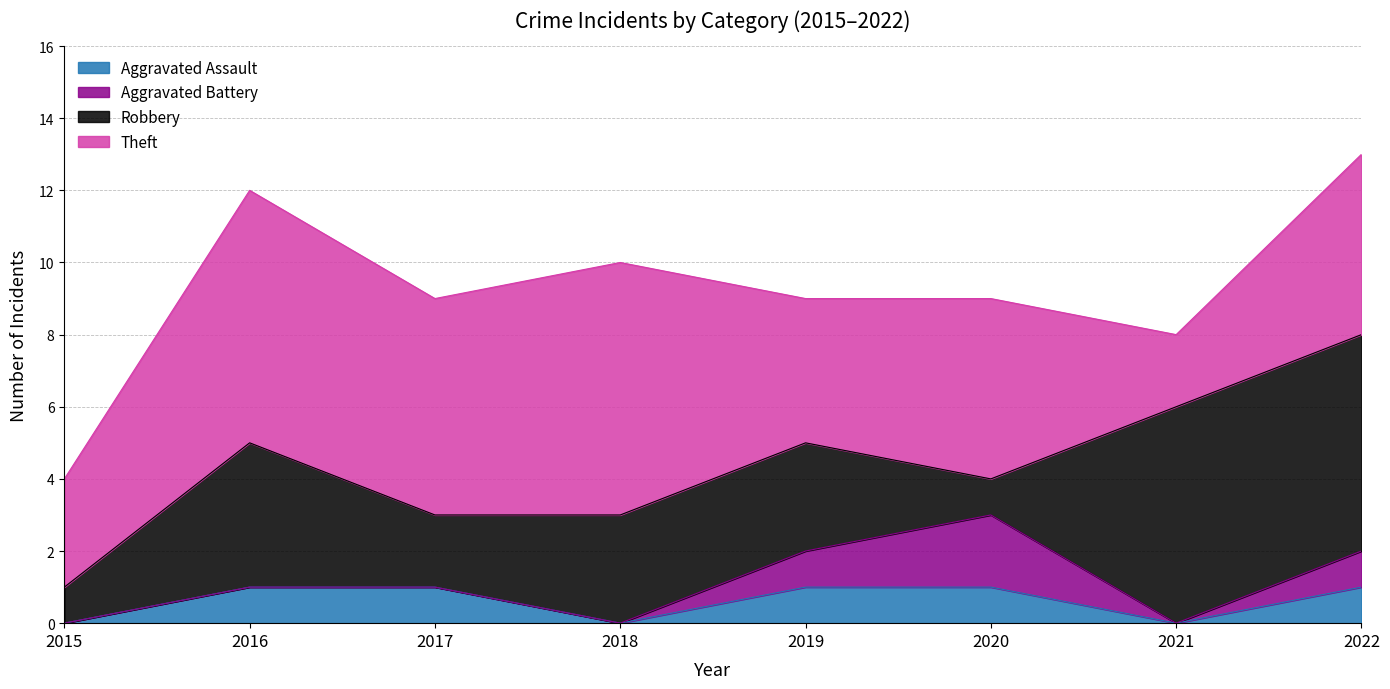

At which label does Theft reach its minimum?

2021